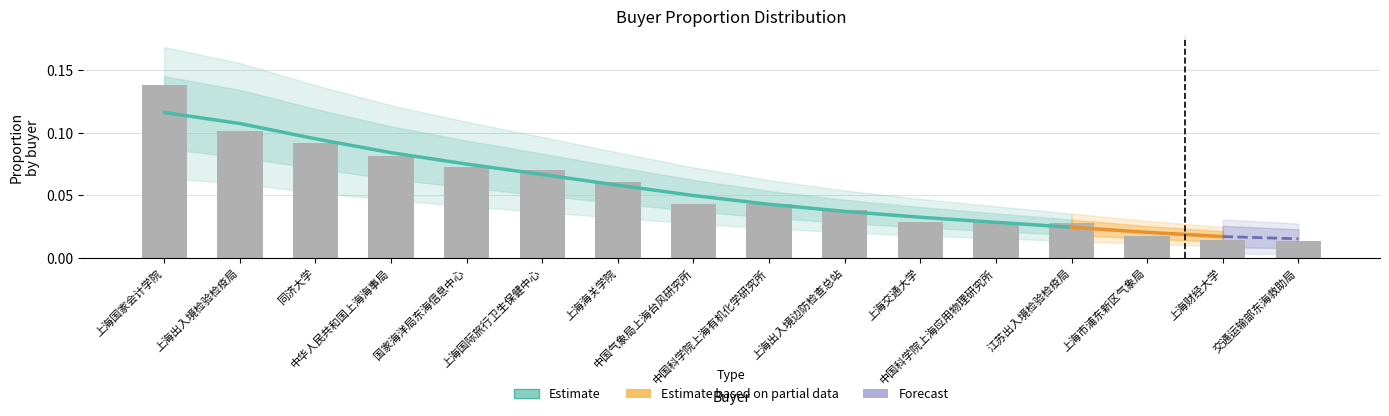

What position from the right is 上海出入境边防检查总站?

7